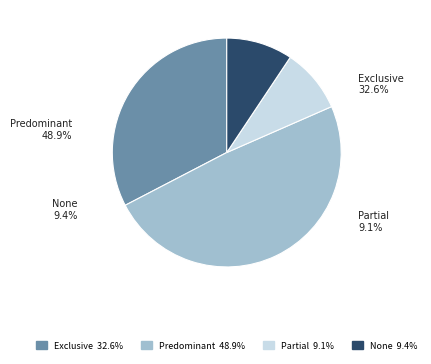

To the nearest percent, what is the difference between the largest and smallest slice percentages?

40%